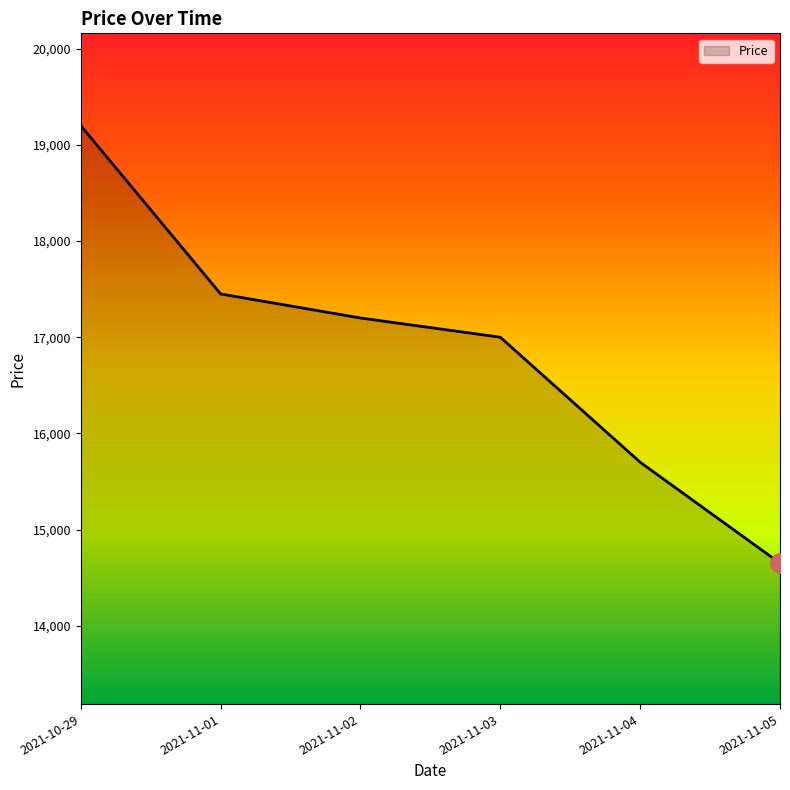

What is the average value?

16867